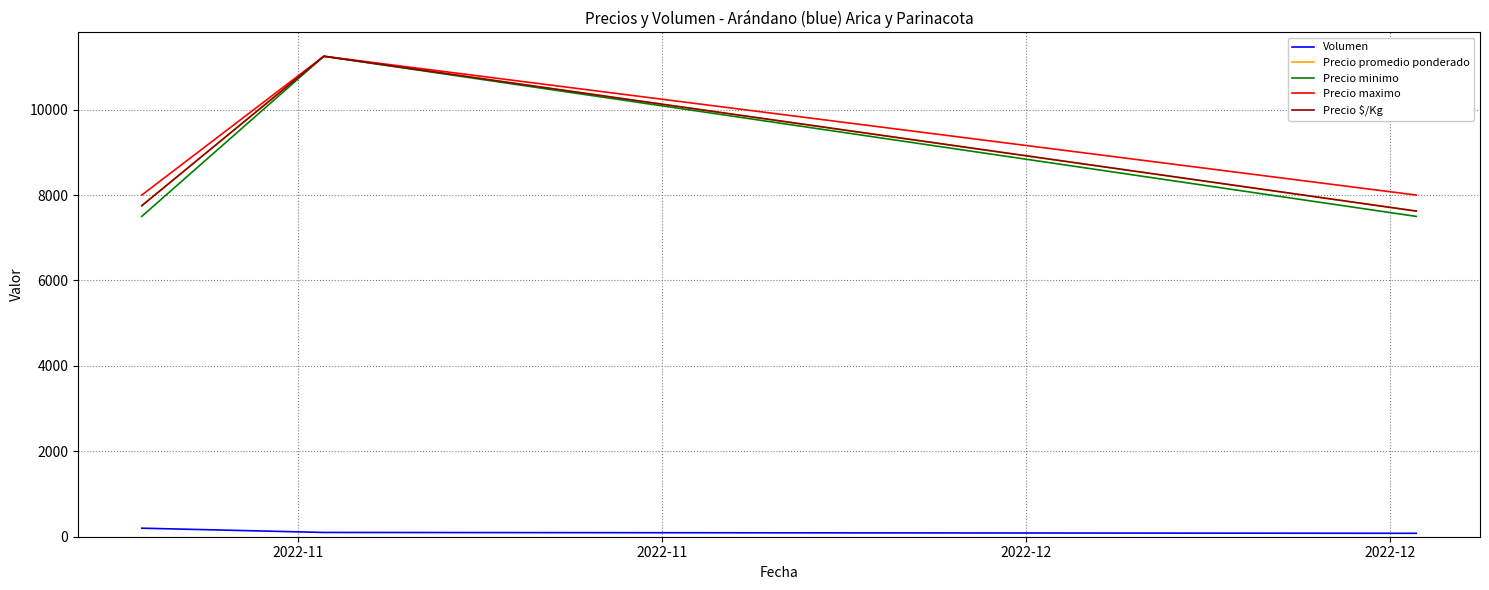

How many lines are shown in the chart?

5